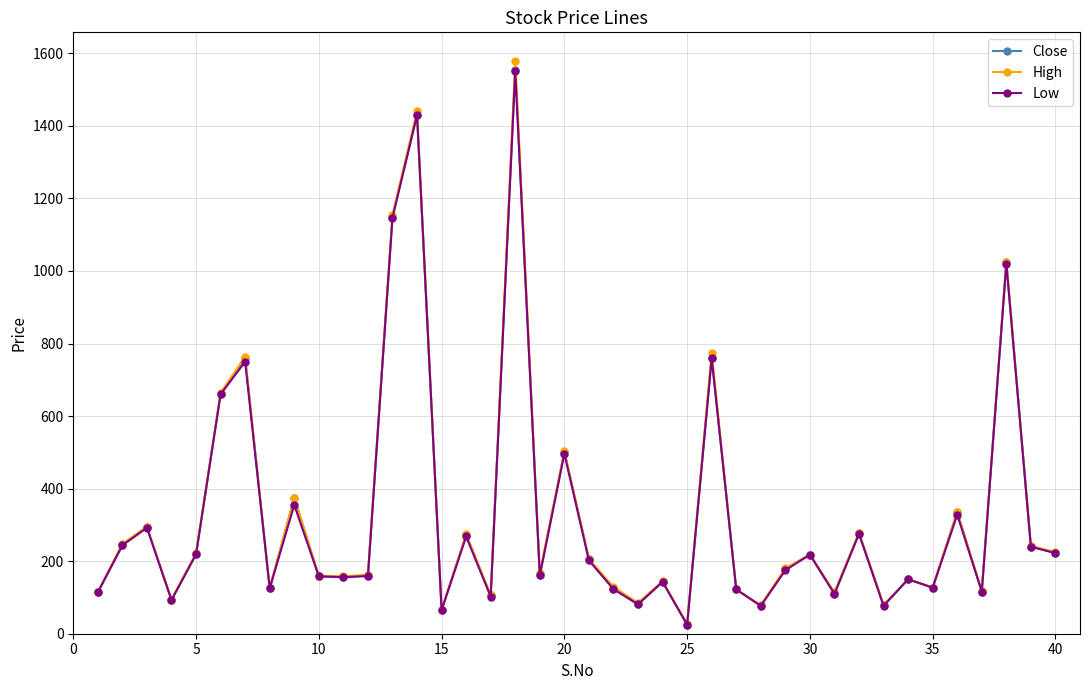

What is the greatest value displayed?

1580